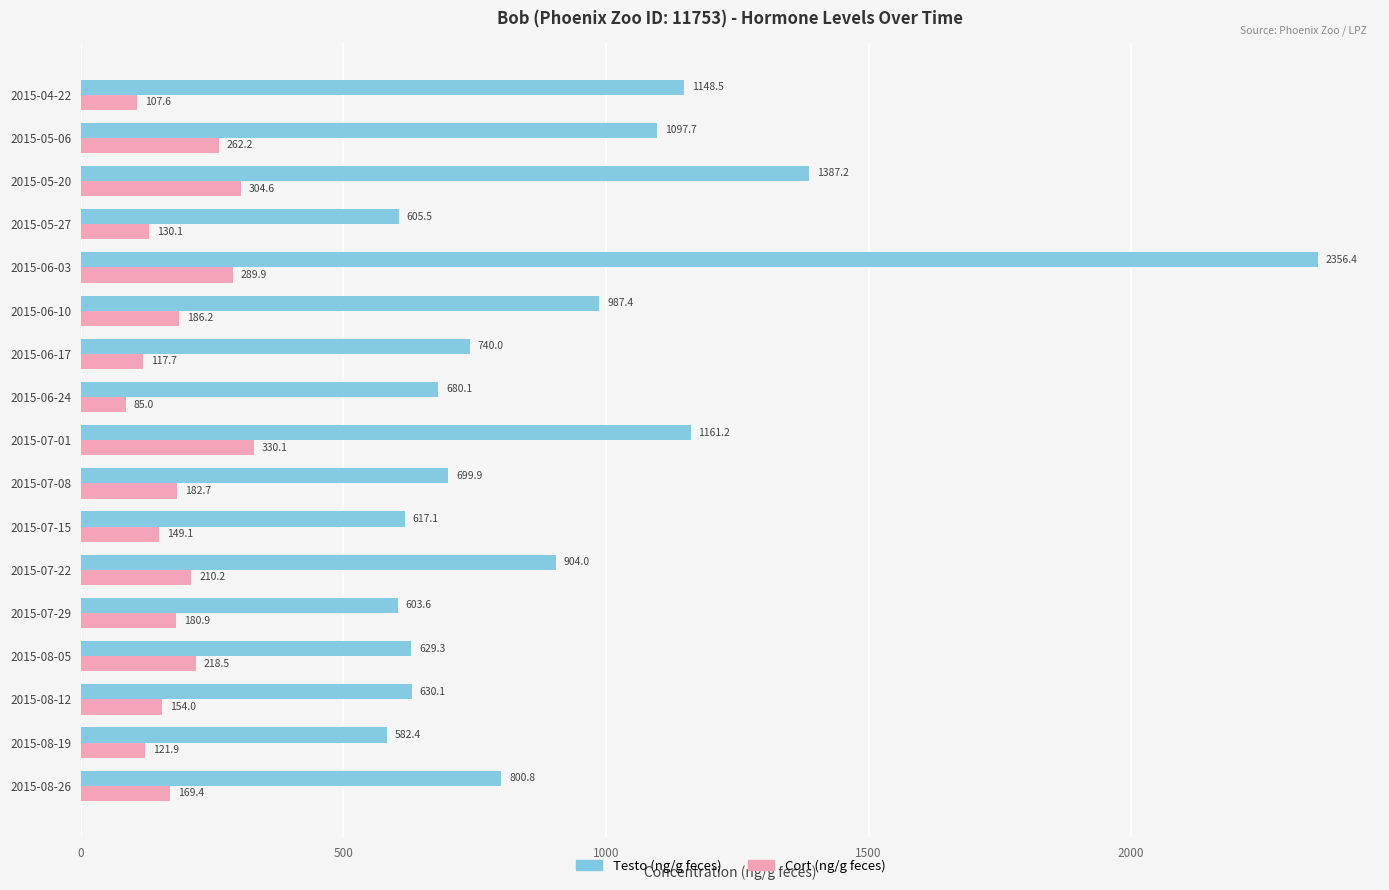

Is the value of Cort (ng/g feces) at 2015-05-27 greater than the value of Testo (ng/g feces) at 2015-05-20?

No